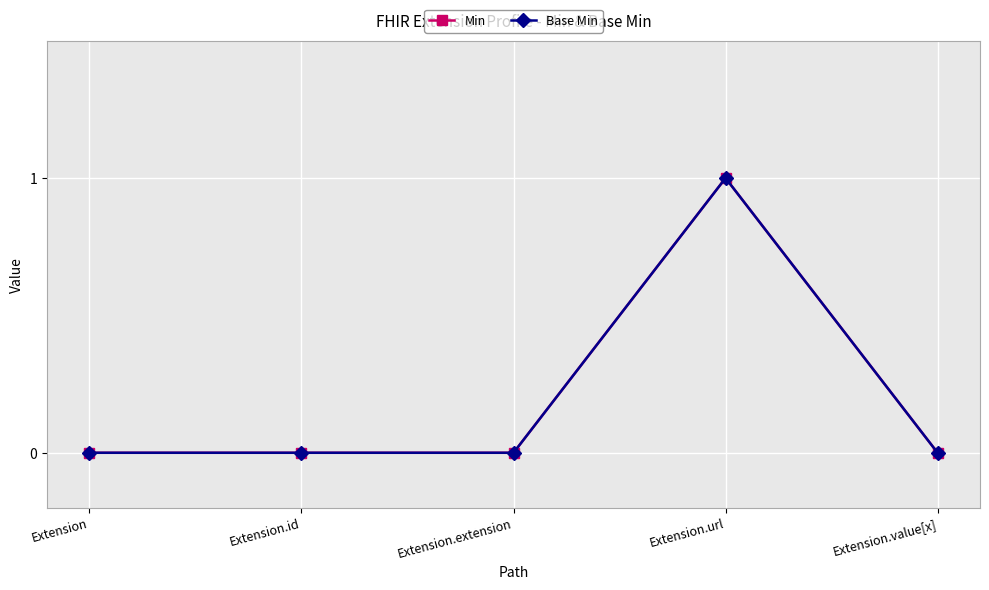

Rank the series by their maximum value, from highest to lowest.

Min, Base Min